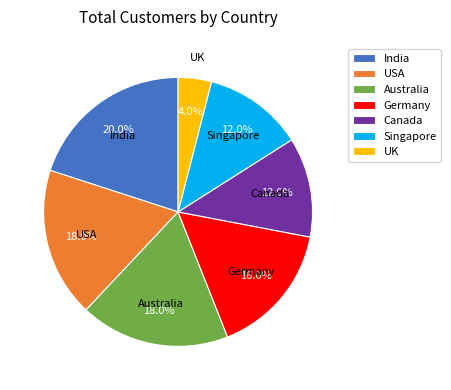

How many slices are in this pie chart?

7